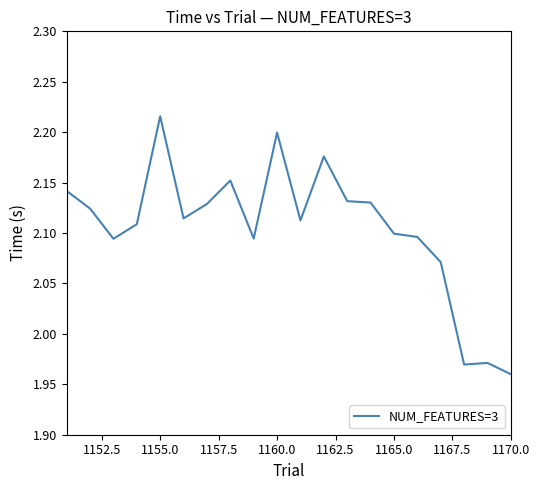

What is the difference between the maximum and minimum values?

0.3